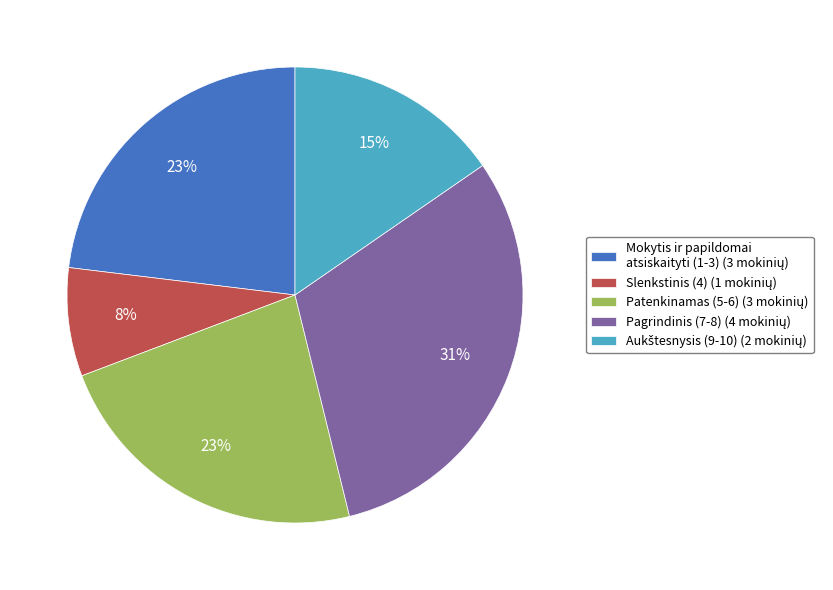

How many slices are in this pie chart?

5